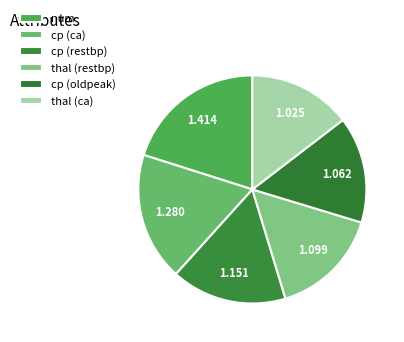

What percentage is the cp (ca) slice, to the nearest percent?

18%